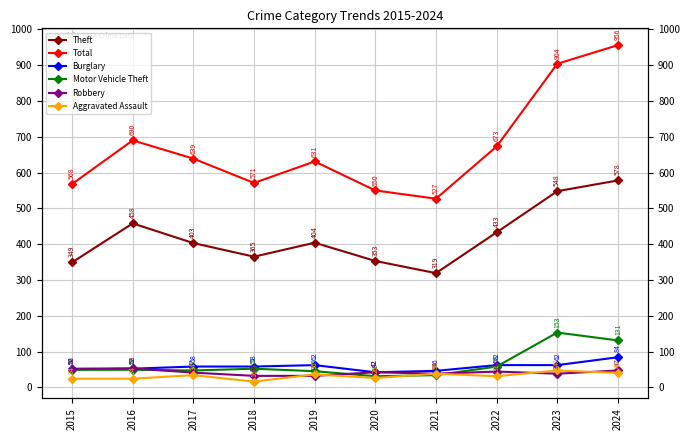

How many interior local valleys does the Burglary series have?

1